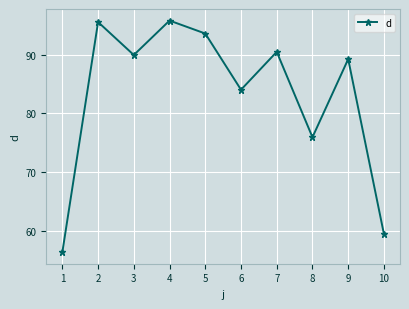

How many values exceed 89?

6